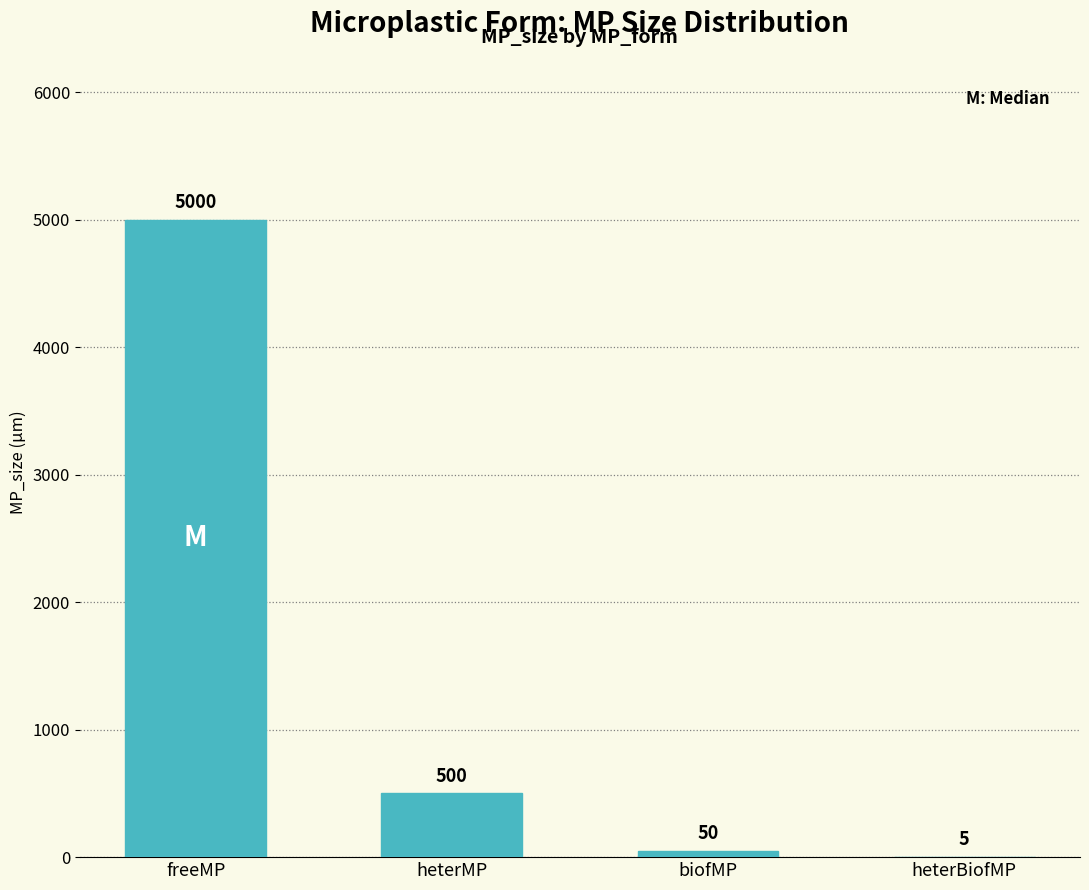

What is the sum of the values at heterMP and biofMP?

550